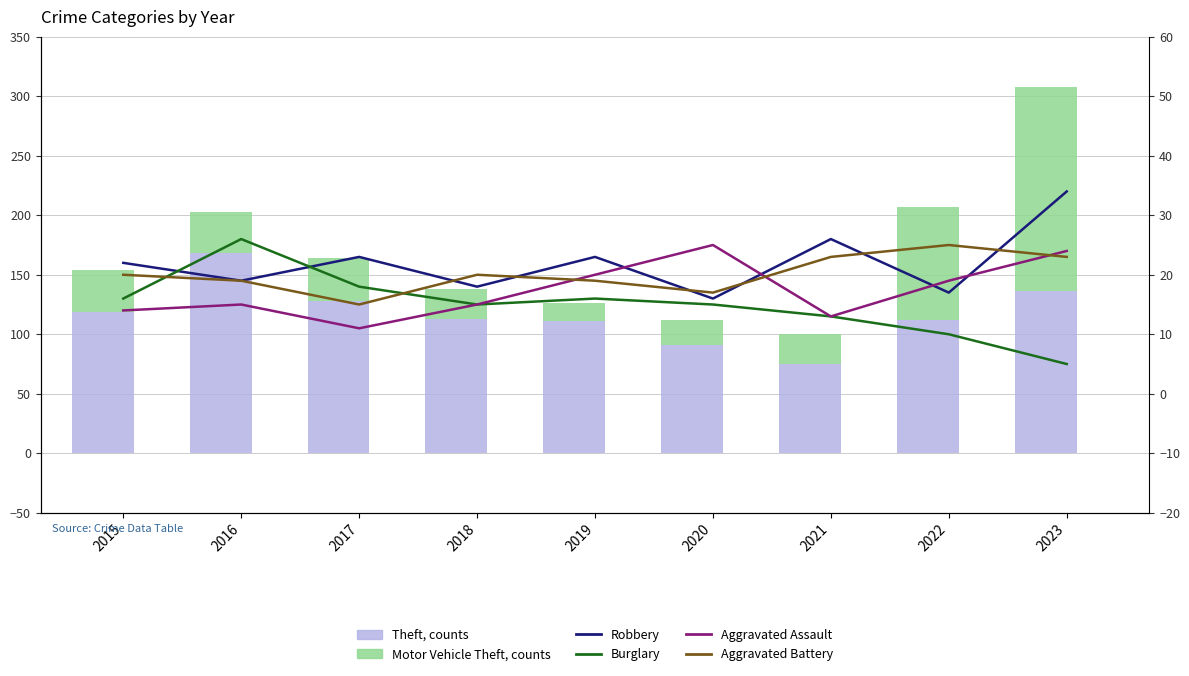

How many values in the Aggravated Battery series exceed 20?

3